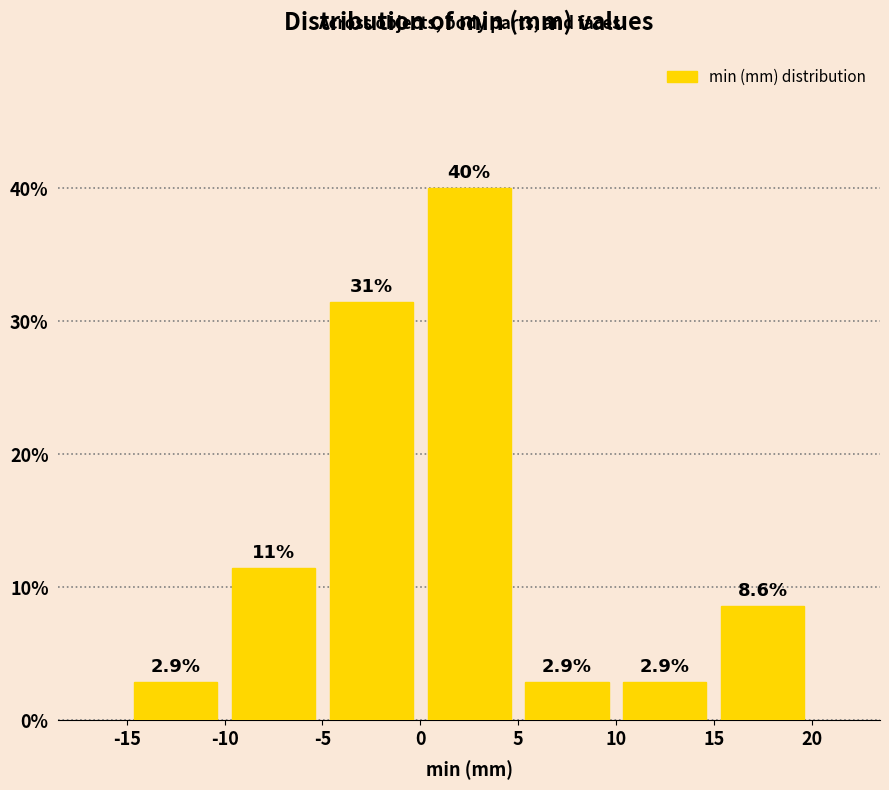

Which range on the x-axis has the tallest bar?

0 to 5